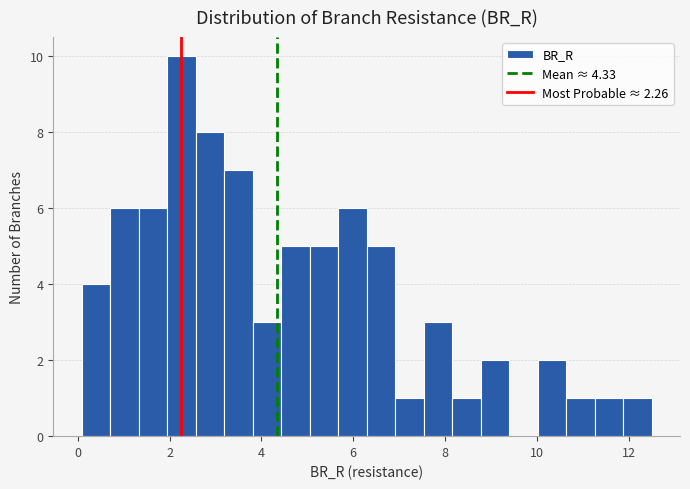

Read against the x-axis, roughly where is the centre of the tallest bar?

2.2